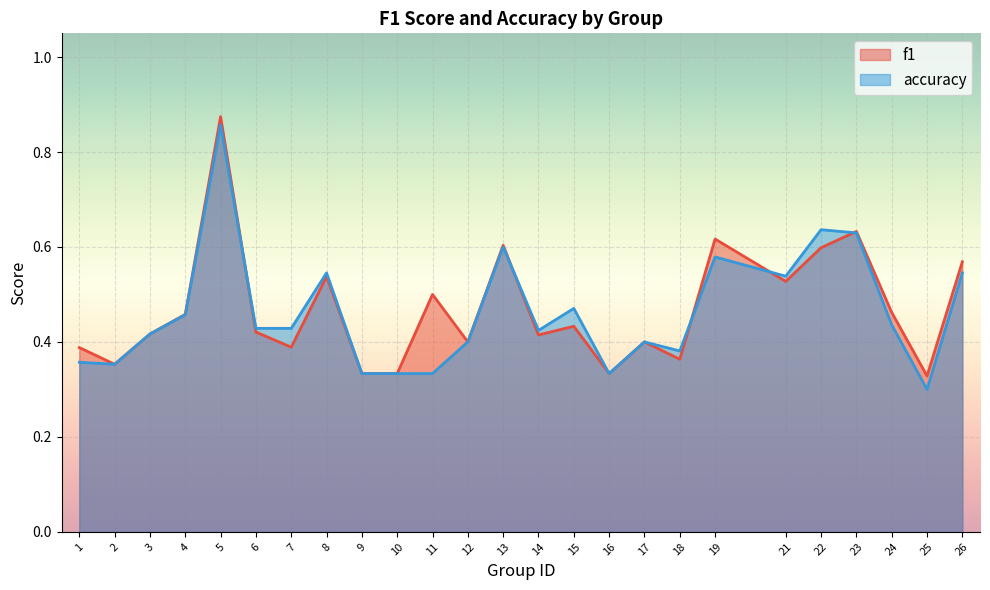

At which category is the sum across all series the highest?

5